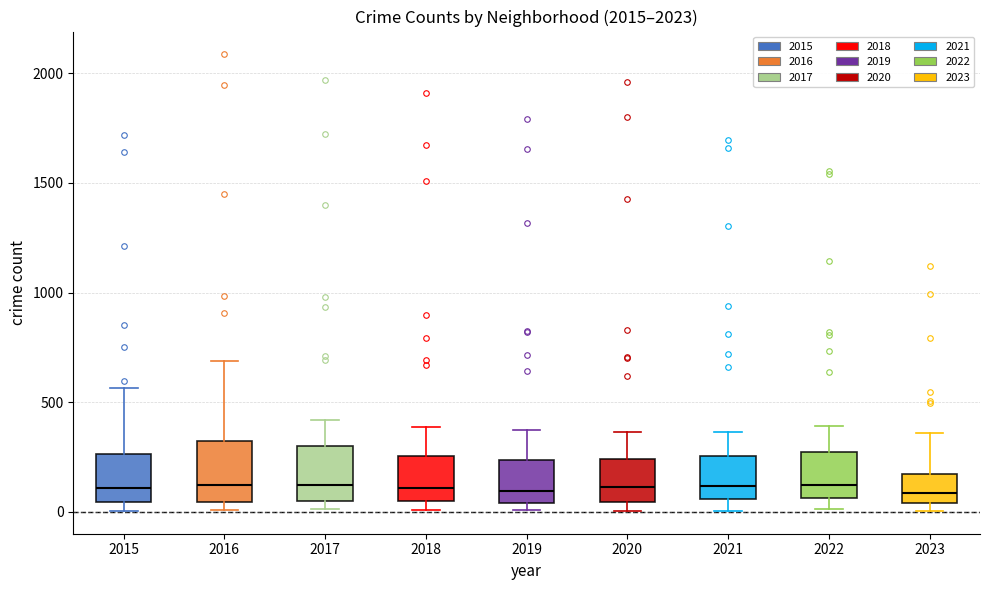

Where is the upper edge of the box at x = 2018 on the y-axis? The values are not printed on the chart, so give them approximately, as read against the axis.

250